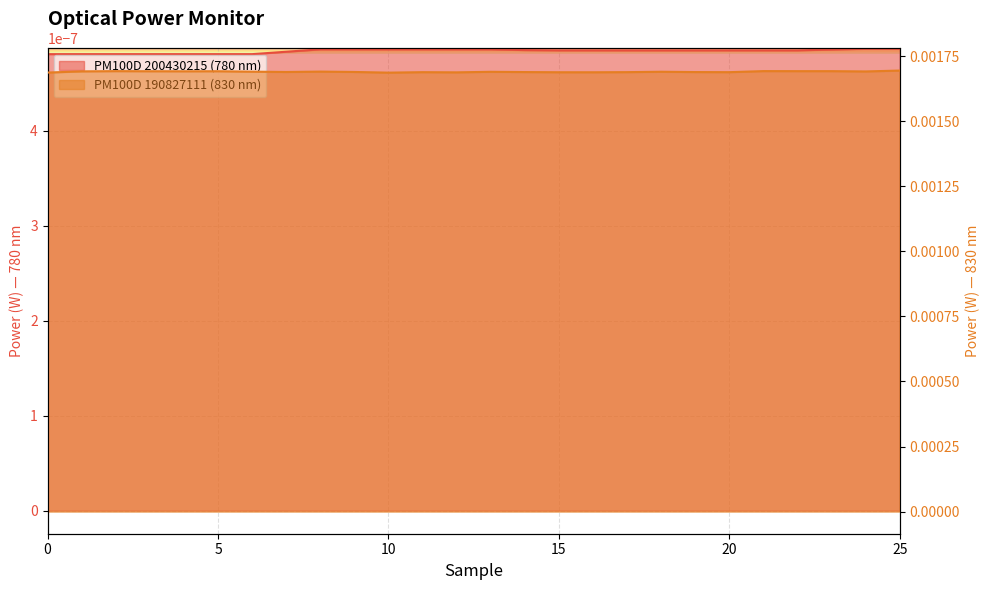

Which has a higher value, 1 or 24?

1